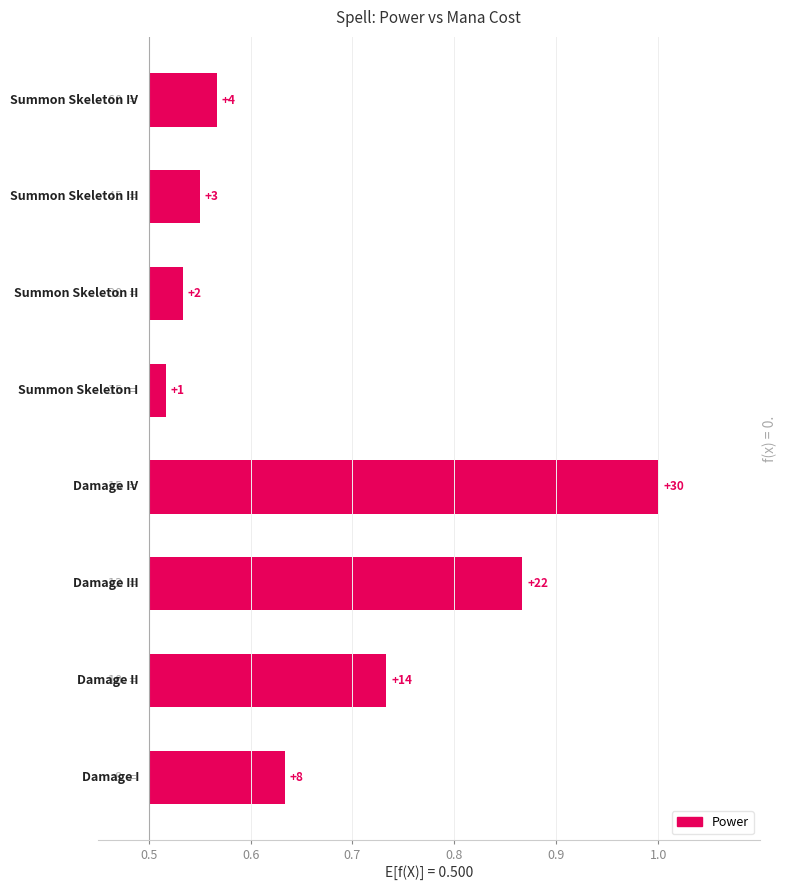

Count the number of categories in the chart.

8